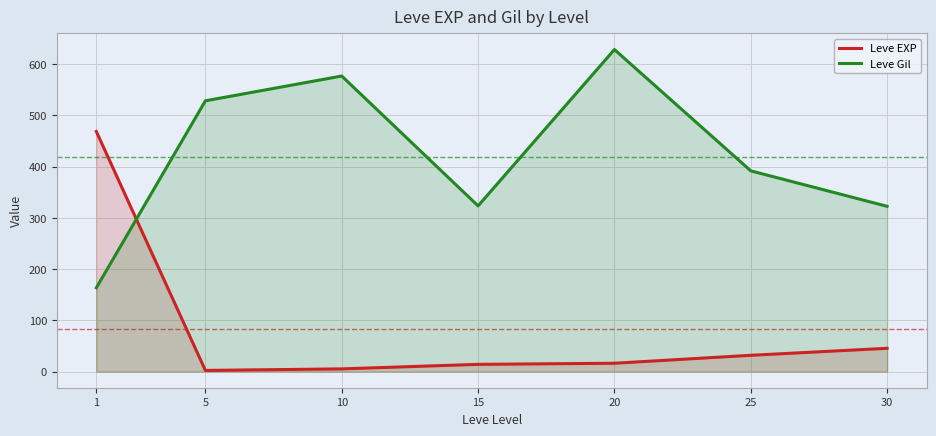

What is the difference between the second highest and second lowest values in the Leve EXP series?

40.2